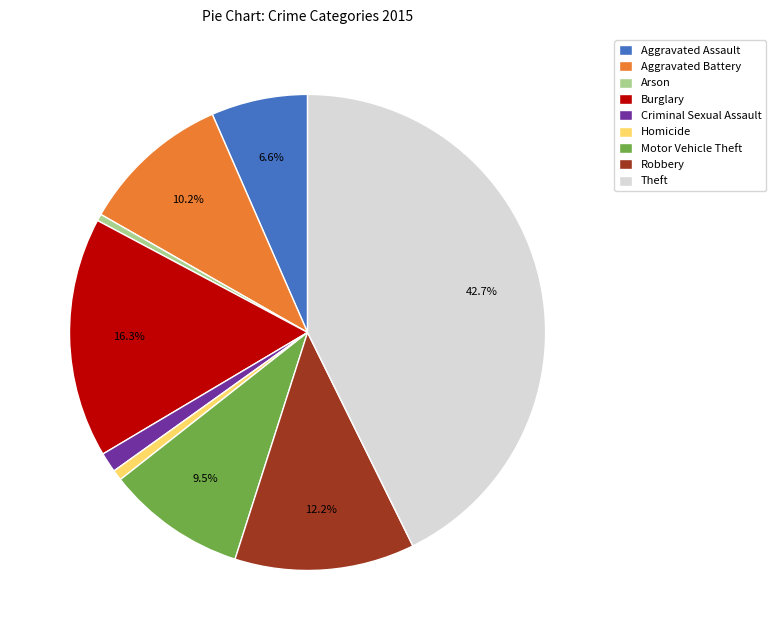

Is it true that Arson is 0% of the pie?

True